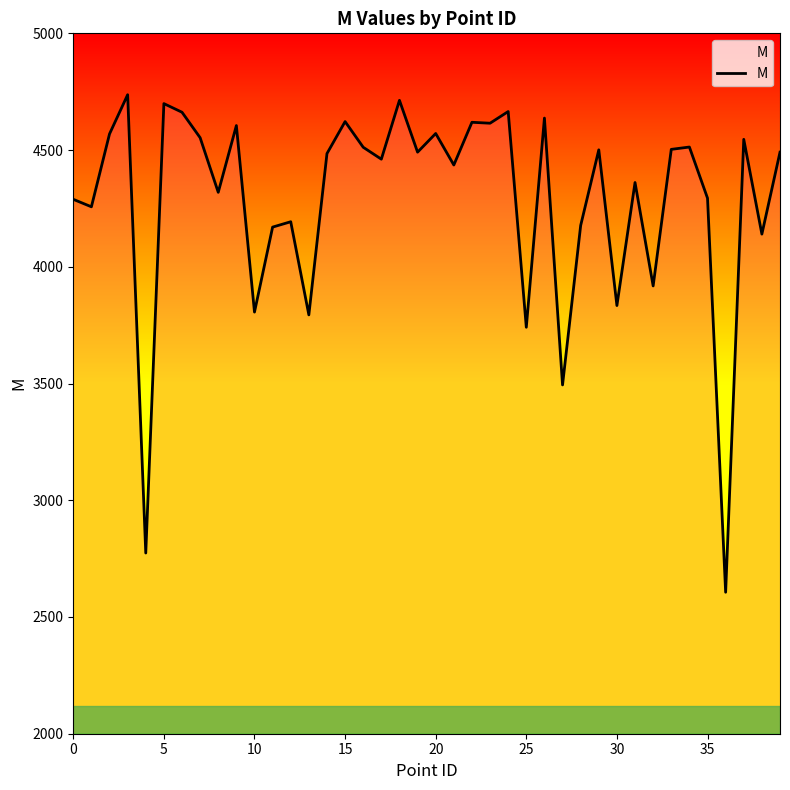

What is the difference between the maximum and minimum values?

2131